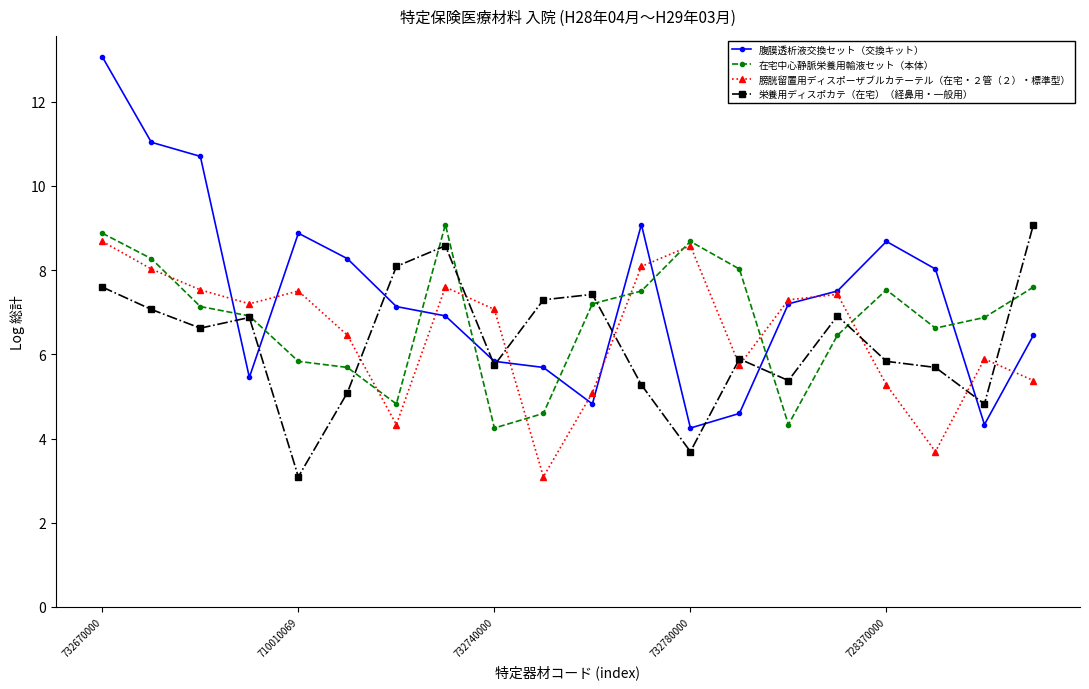

What is the minimum value shown in the chart?

3.1